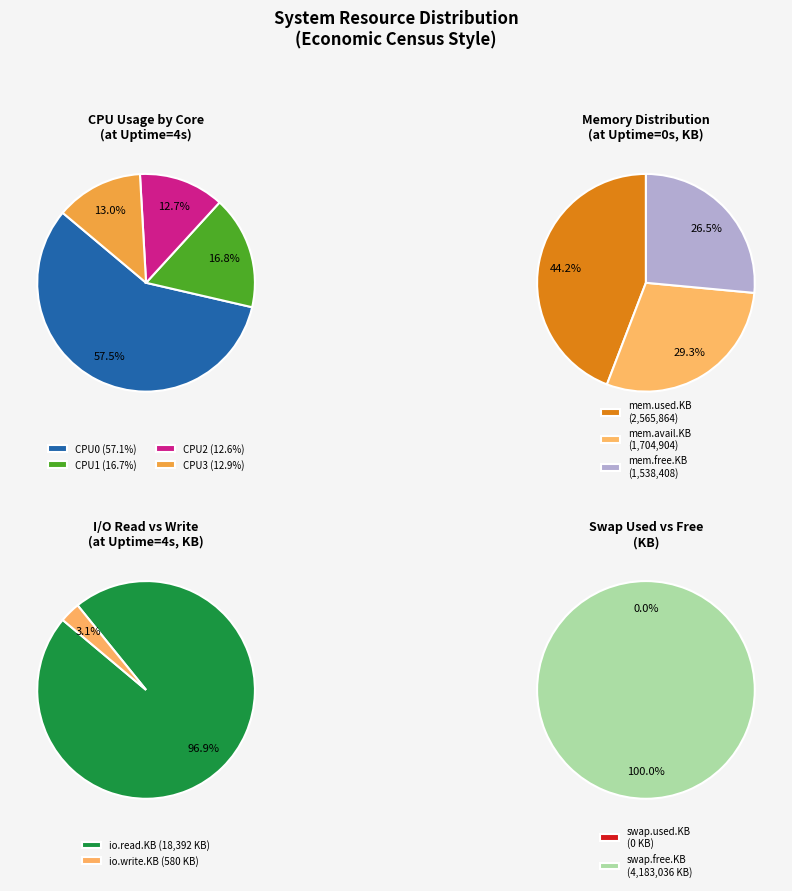

To the nearest percent, what portion does 56 represent?

5%